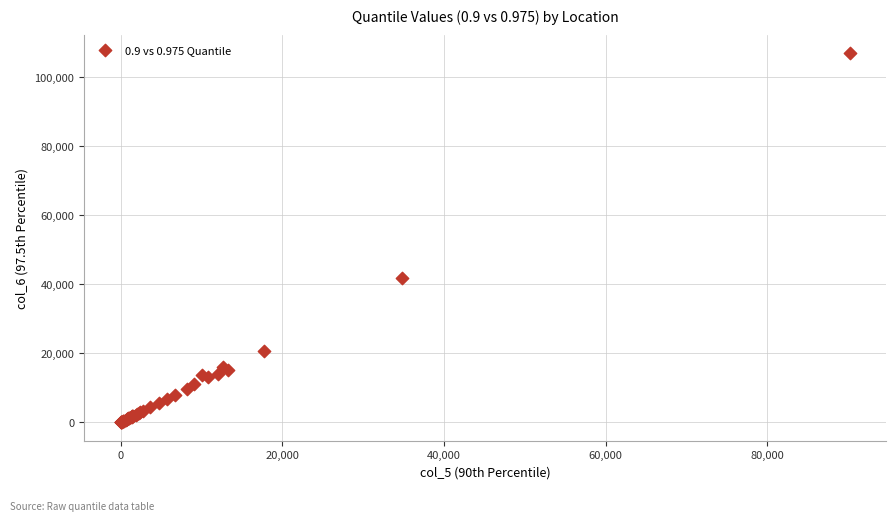

What Y value in the scatter plot is closest to 53395?

41850.2